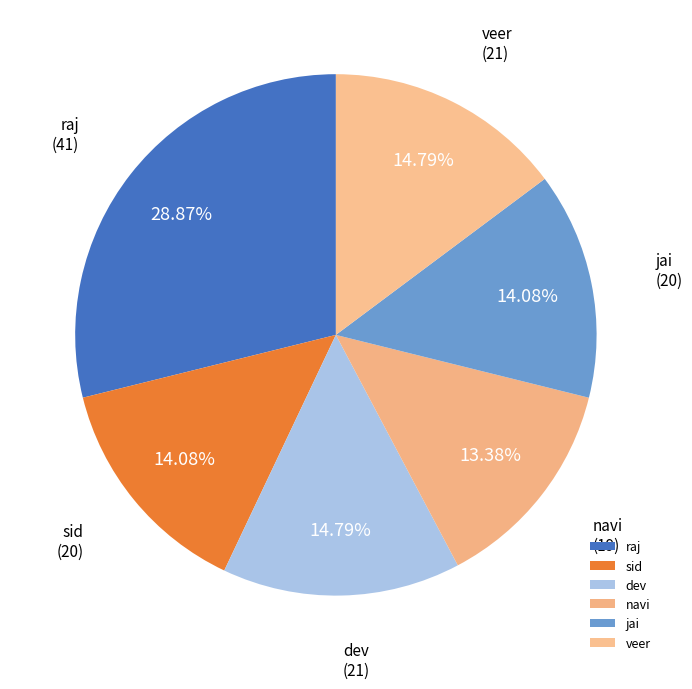

What is the smallest slice in the pie chart?

navi